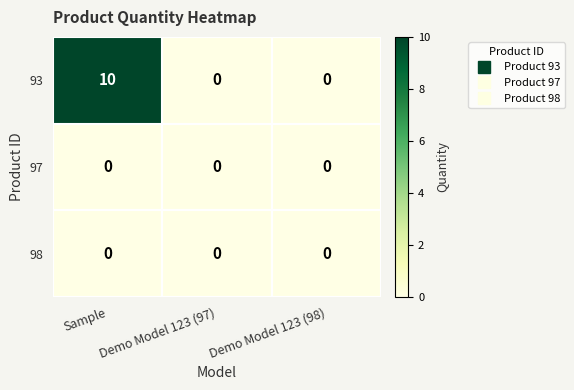

What is the total value across all series at Sample?

10